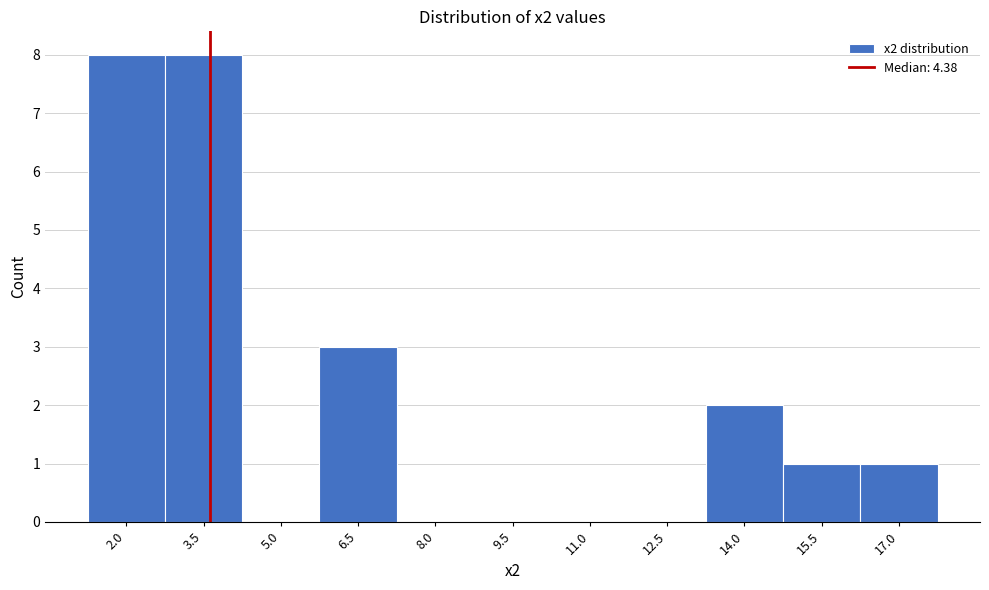

Reading left to right, transcribe all the data shown in this chart.

2.0=8	3.5=8	5.0=0	6.5=3	8.0=0	9.5=0	11.0=0	12.5=0	14.0=2	15.5=1	17.0=1